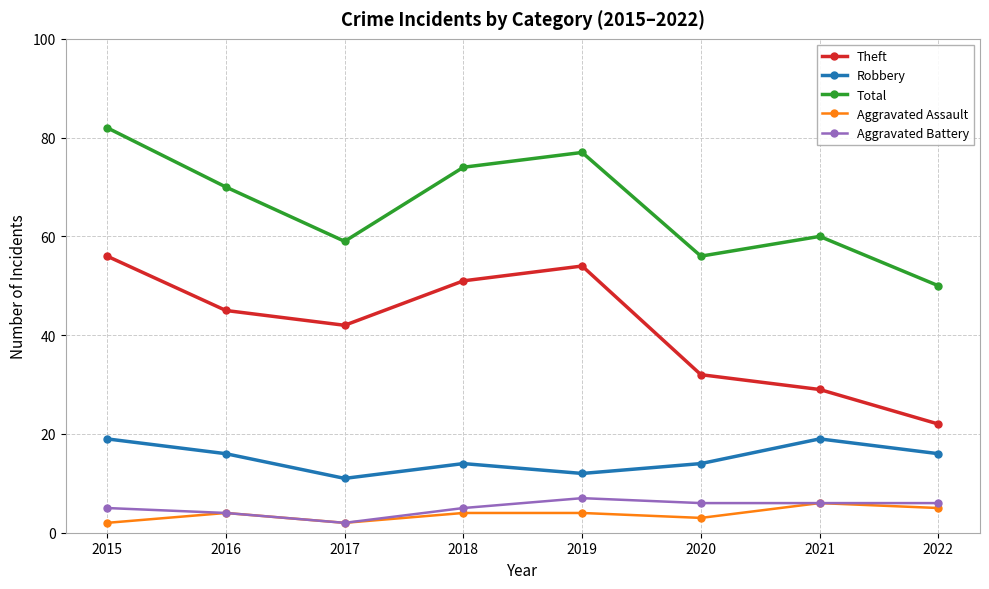

Count the Aggravated Assault values in the range 3 to 5.

5